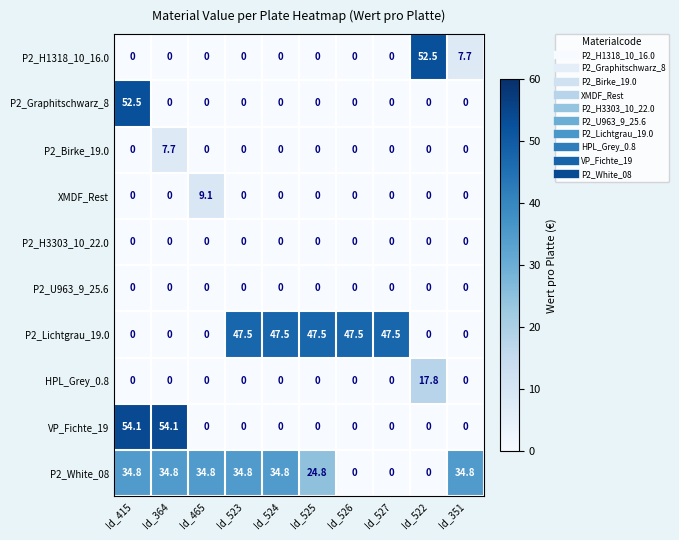

Count the number of categories in the chart.

10